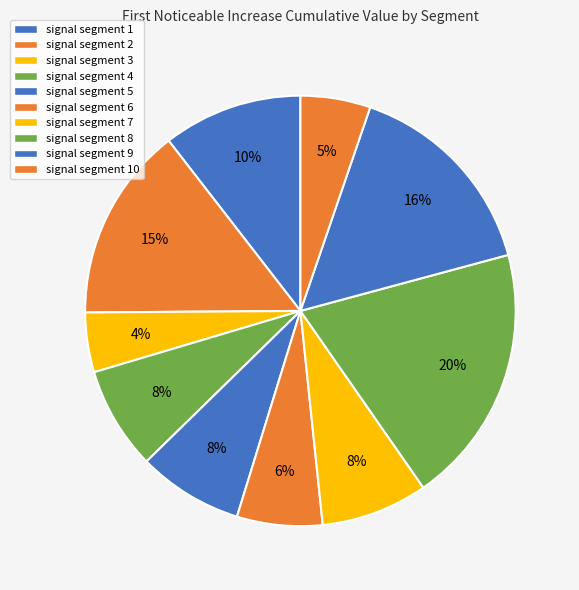

Does signal segment 6 account for over 50% of the chart?

No